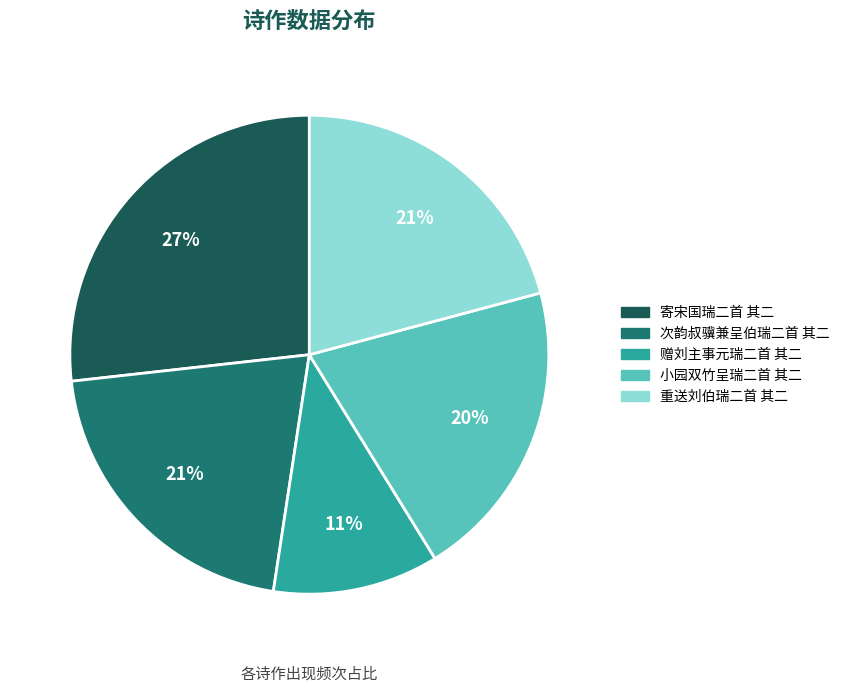

Which slice is the largest?

寄宋国瑞二首 其二